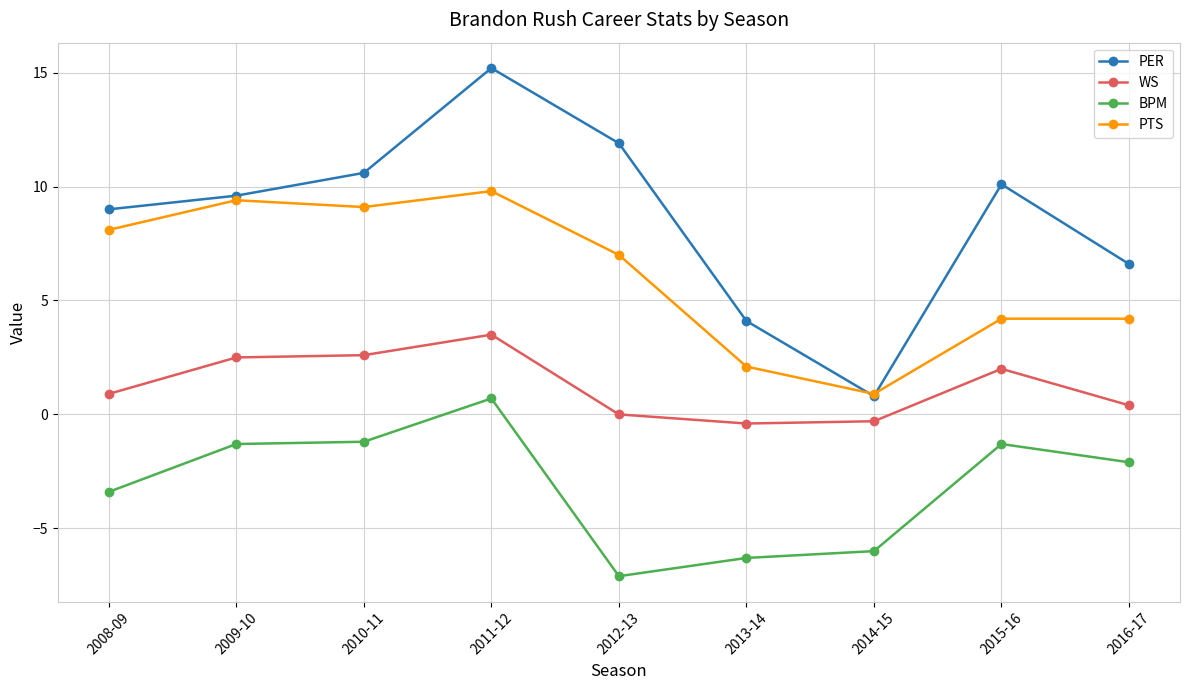

In BPM, how many points are lower than both neighbors (excluding endpoints)?

1